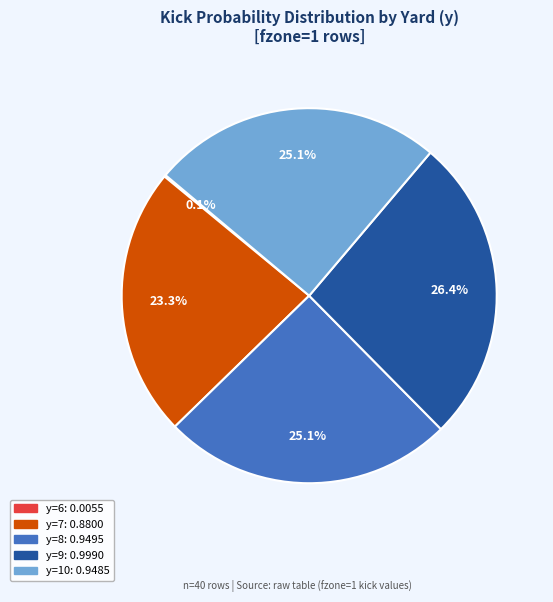

Is there any slice that represents more than half of the pie?

No